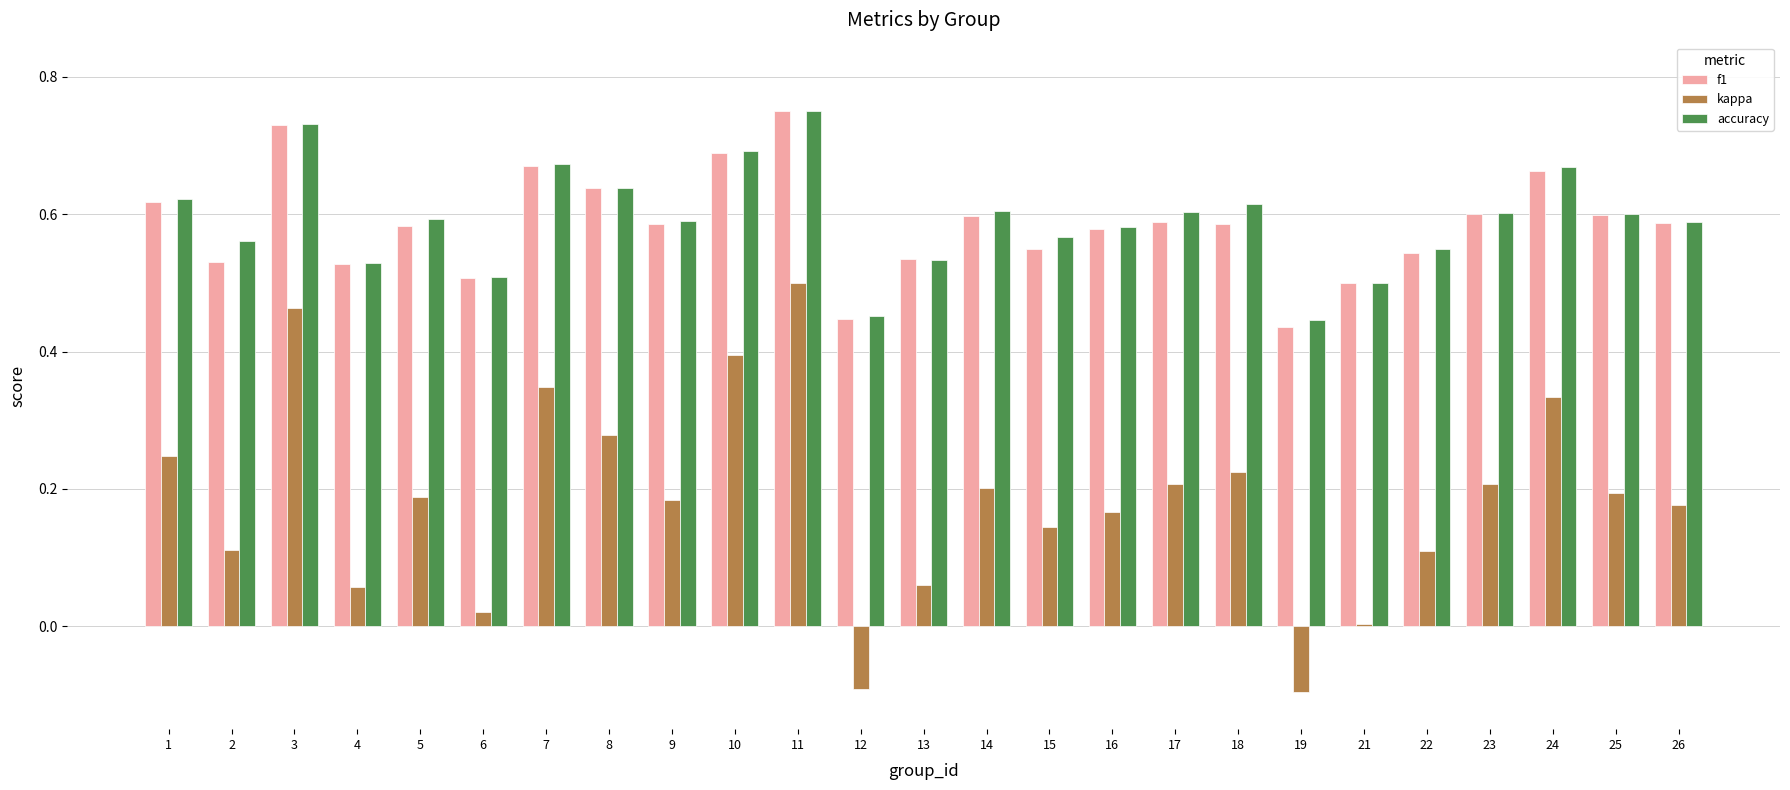

What is the sum of all accuracy values?

14.8